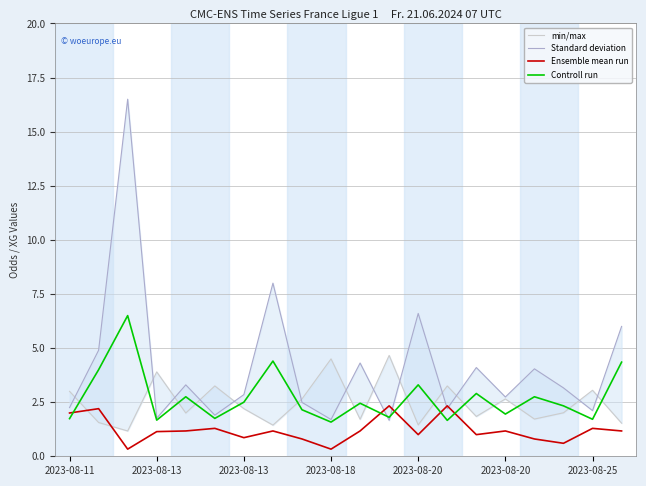

Does the chart have visible grid lines?

Yes